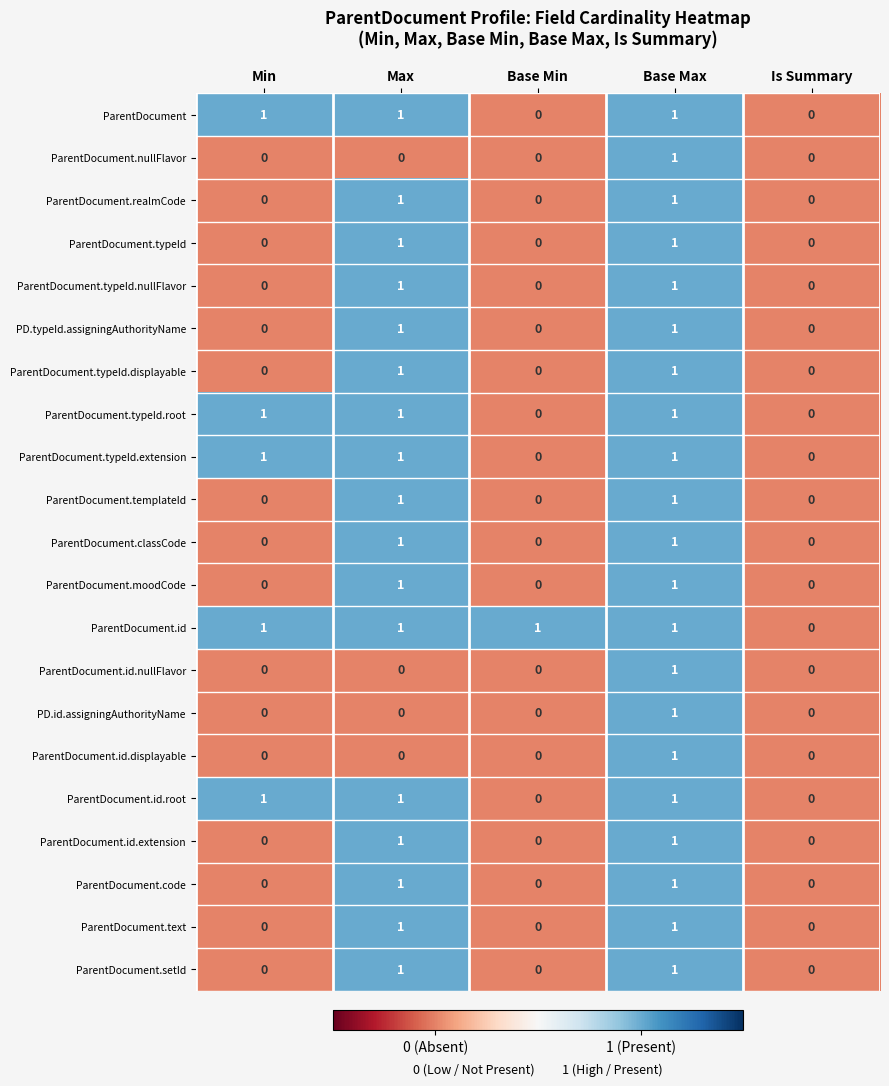

Count the ParentDocument.realmCode values in the range 0 to 1.

5